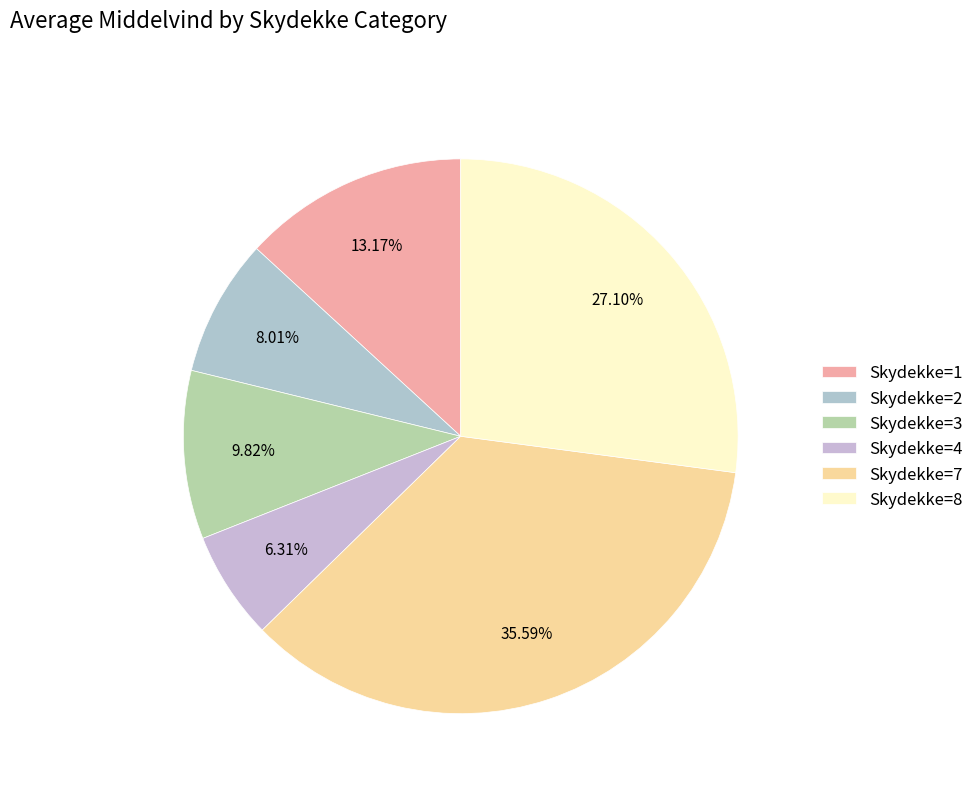

What portion of the pie excludes Skydekke=3?

90.2%